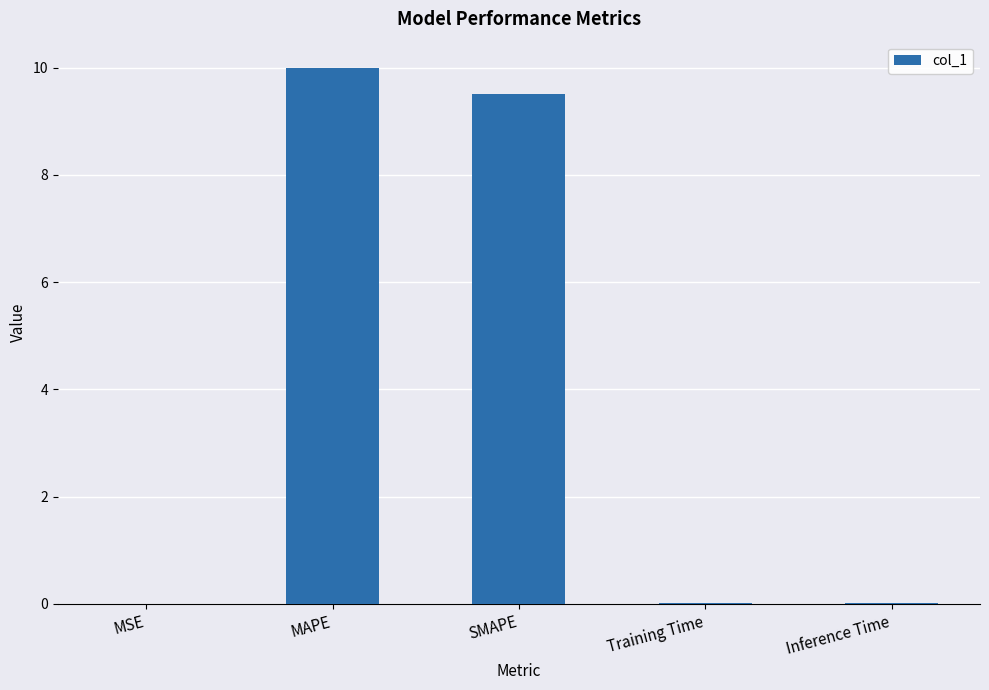

Between SMAPE and Inference Time, which is larger?

SMAPE